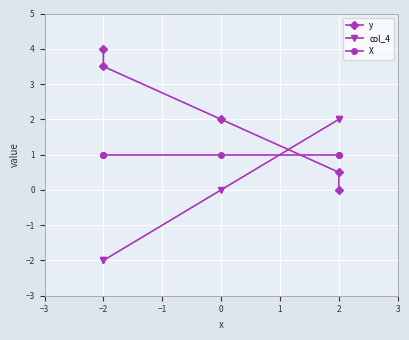

Is this an area chart (filled region under the line)?

No